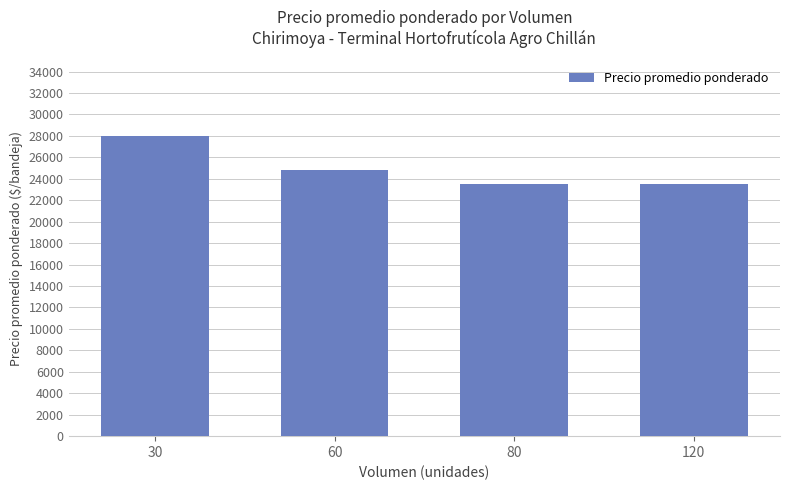

How many values are between 23500 and 28000?

4